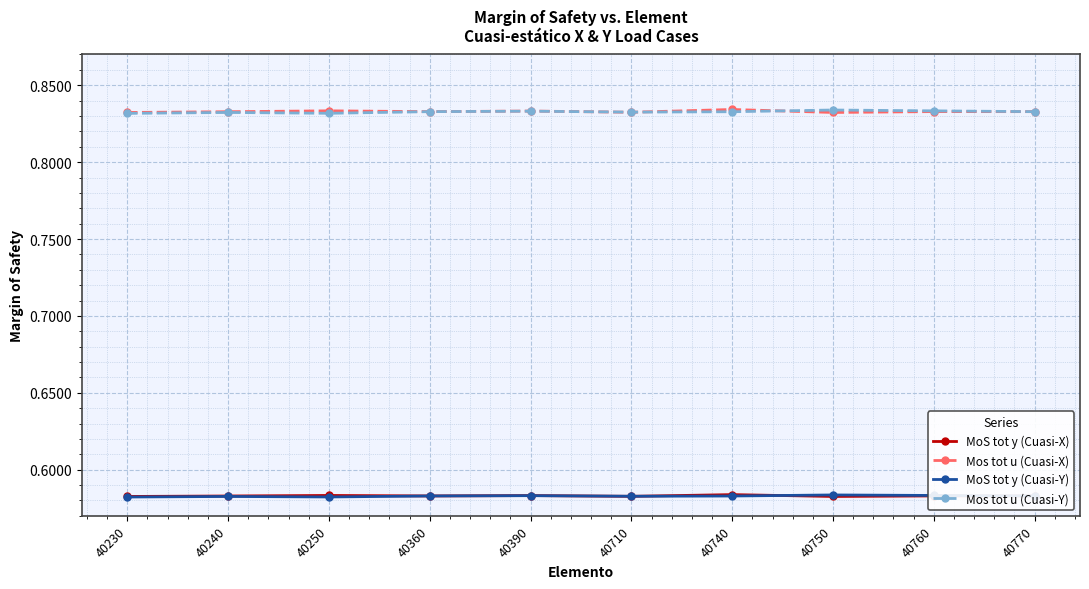

What are all the series names shown in the legend?

MoS tot y (Cuasi-X), Mos tot u (Cuasi-X), MoS tot y (Cuasi-Y), Mos tot u (Cuasi-Y)